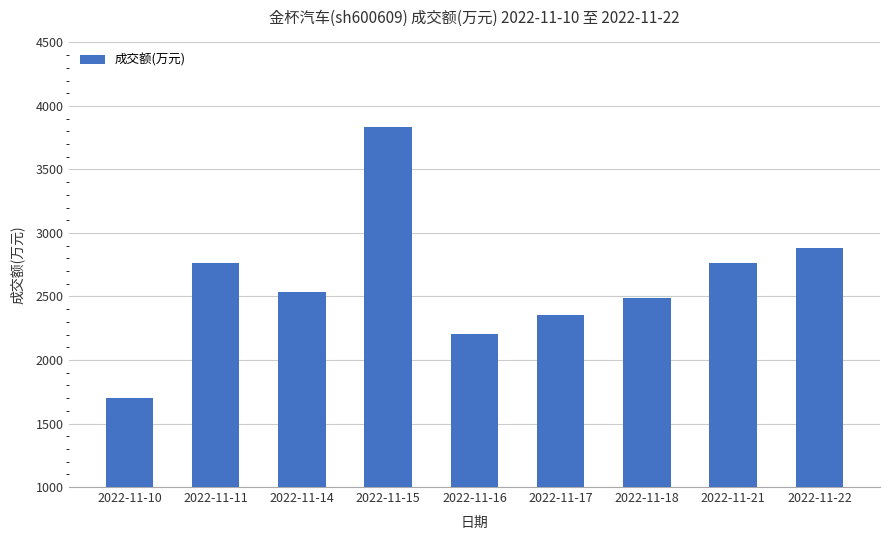

Which has a higher value, 2022-11-15 or 2022-11-16?

2022-11-15